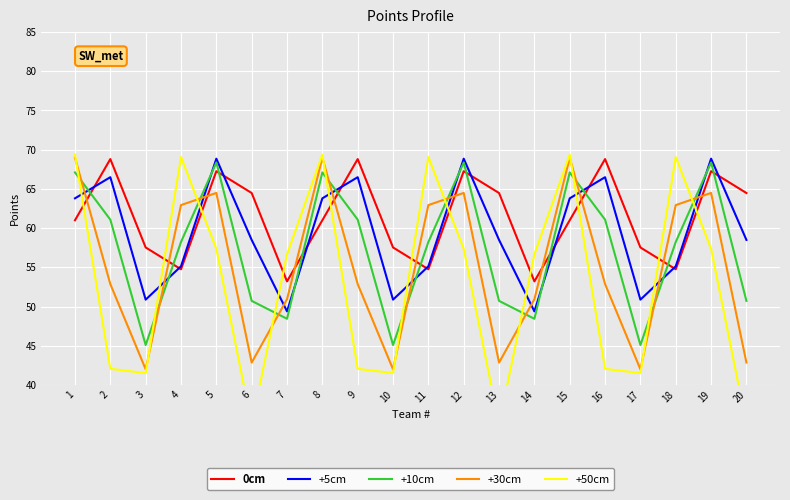

At which category does +5cm reach its first local peak?

2